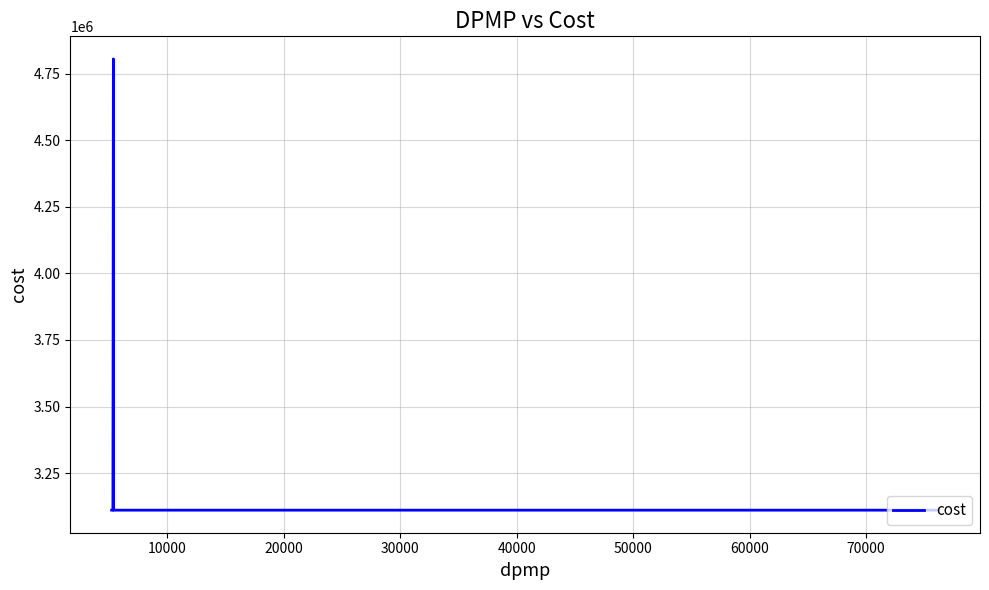

How many lines are shown in the chart?

1